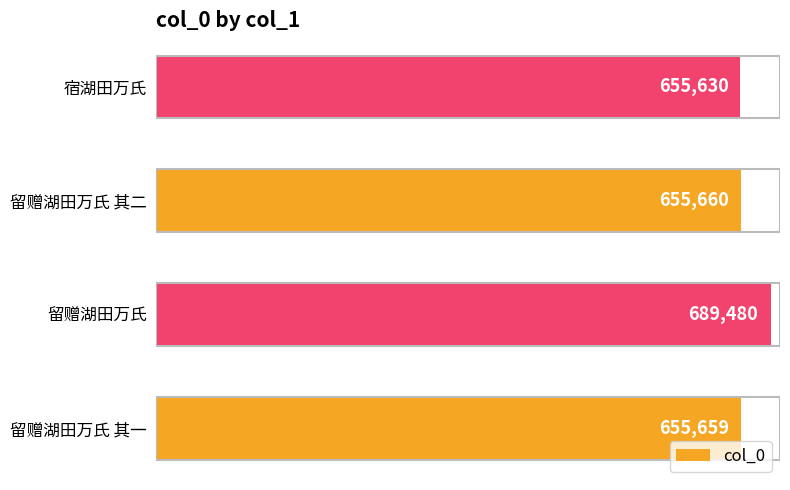

Between 留赠湖田万氏 其二 and 留赠湖田万氏, which is larger?

留赠湖田万氏